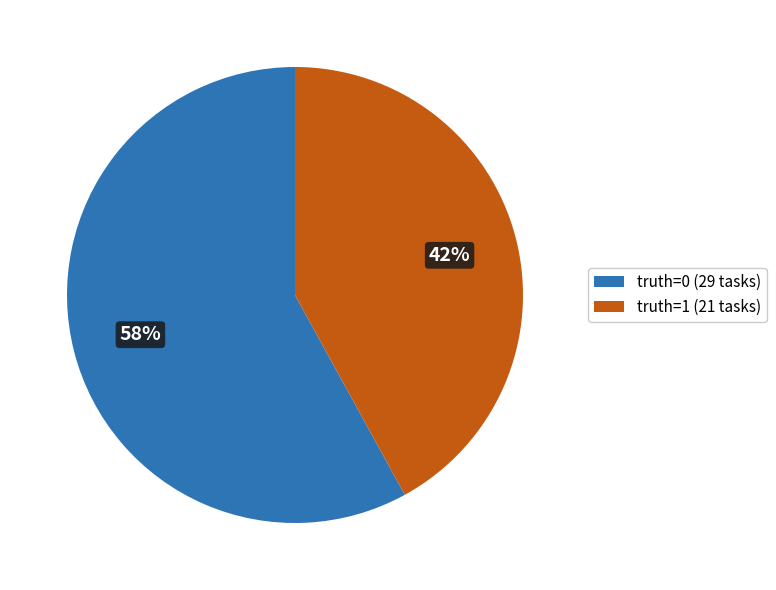

Which category has the smallest portion of the pie?

truth=1 (21 tasks)